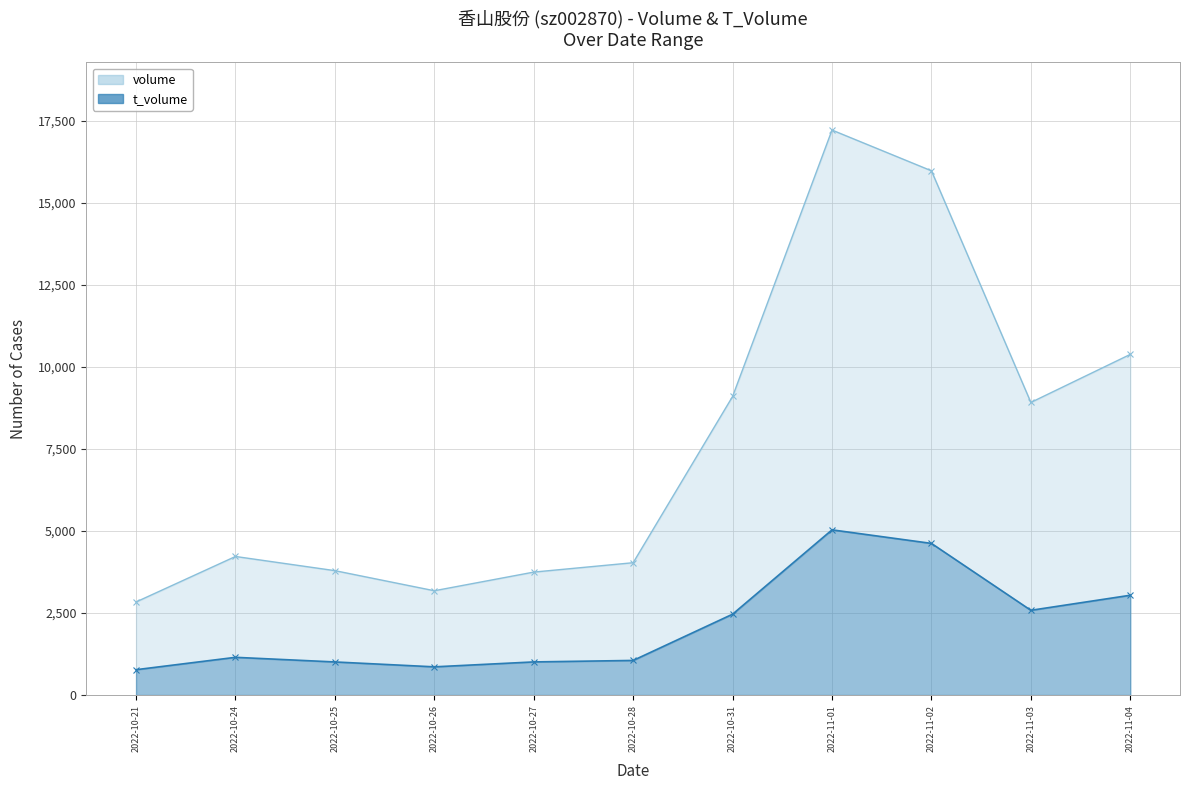

What is the total value across all series at 2022-11-03?

11494